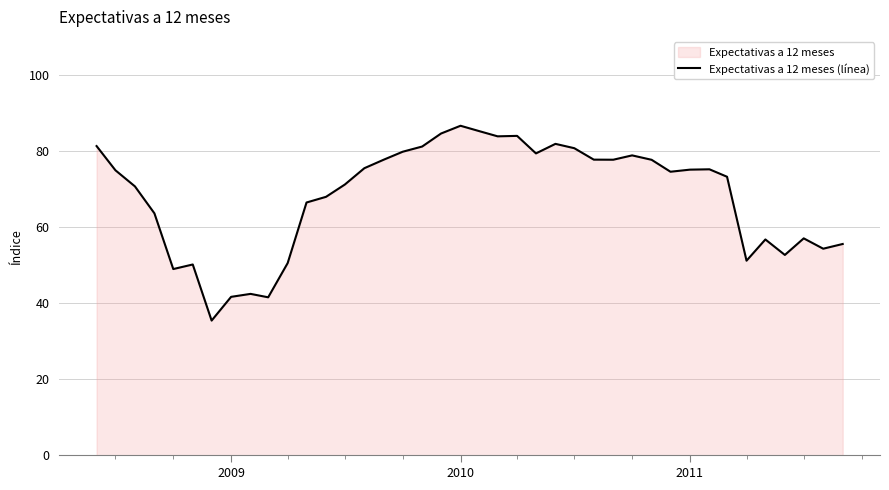

What is the maximum value shown in the chart?

86.6